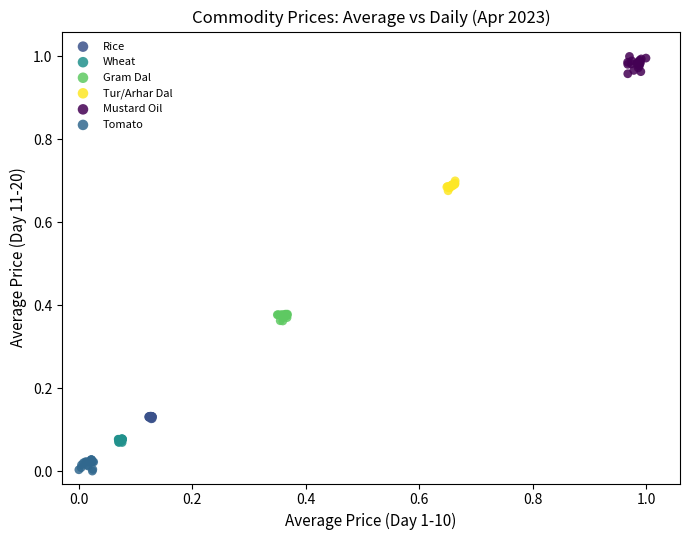

Which series contains the lowest Y value?

Tomato